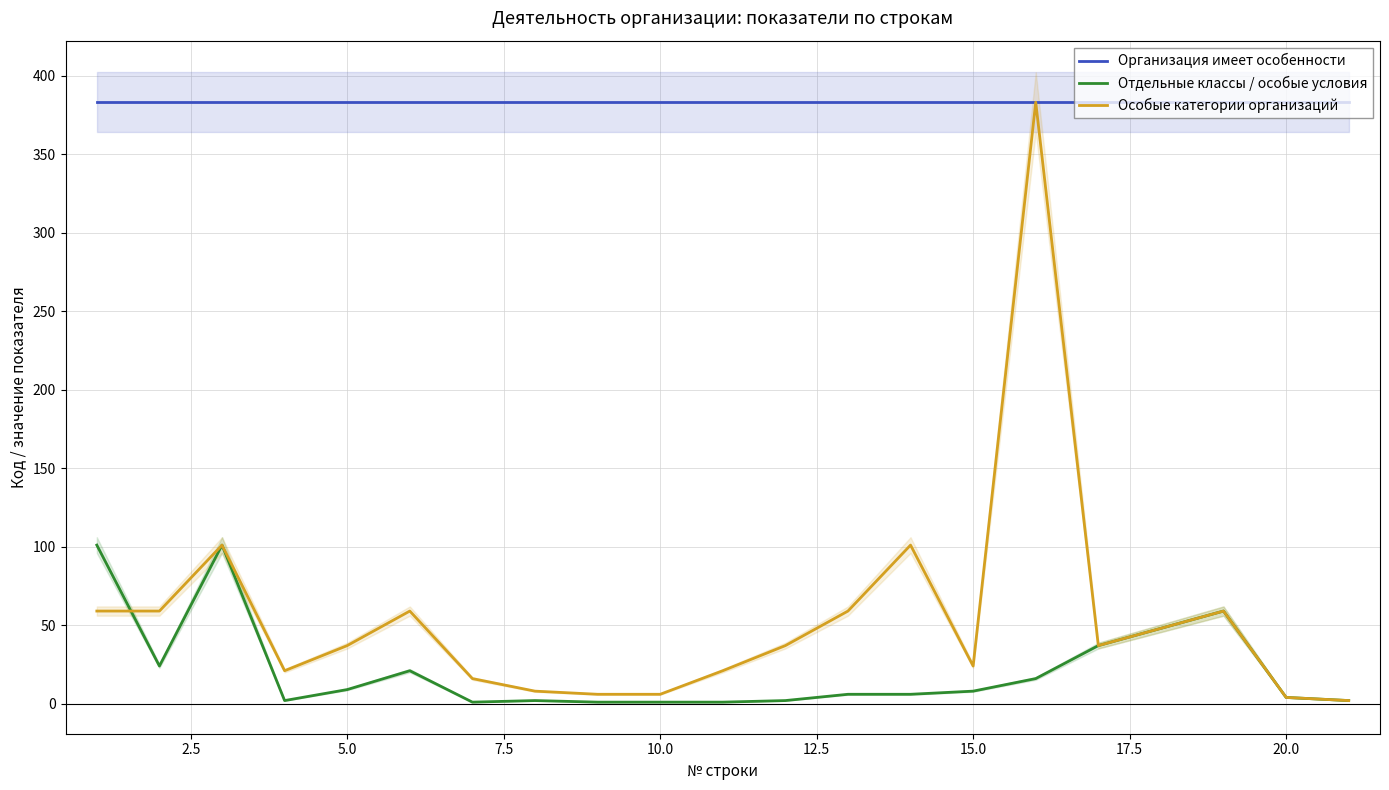

At how many categories does at least one series exceed 89?

20